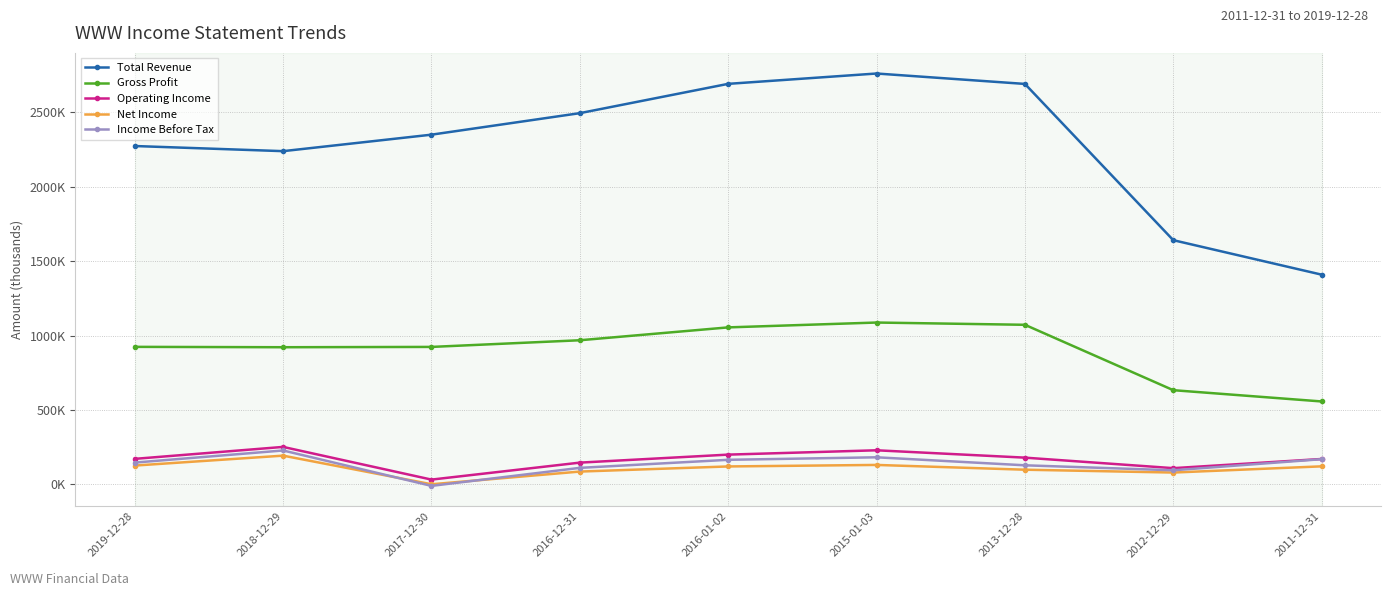

True or false: Operating Income and Net Income intersect in this chart.

False